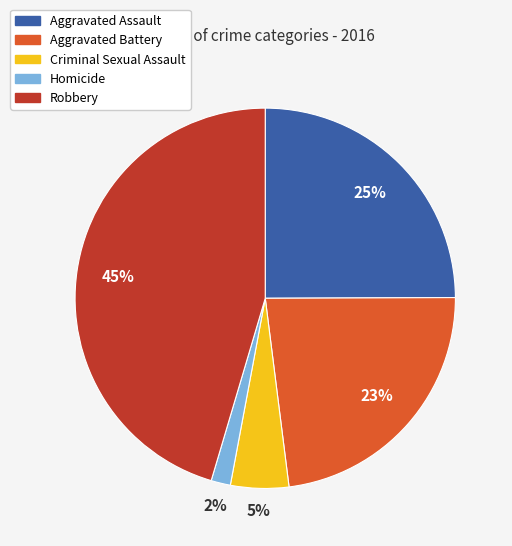

What percentage is the Robbery slice, to the nearest percent?

45%